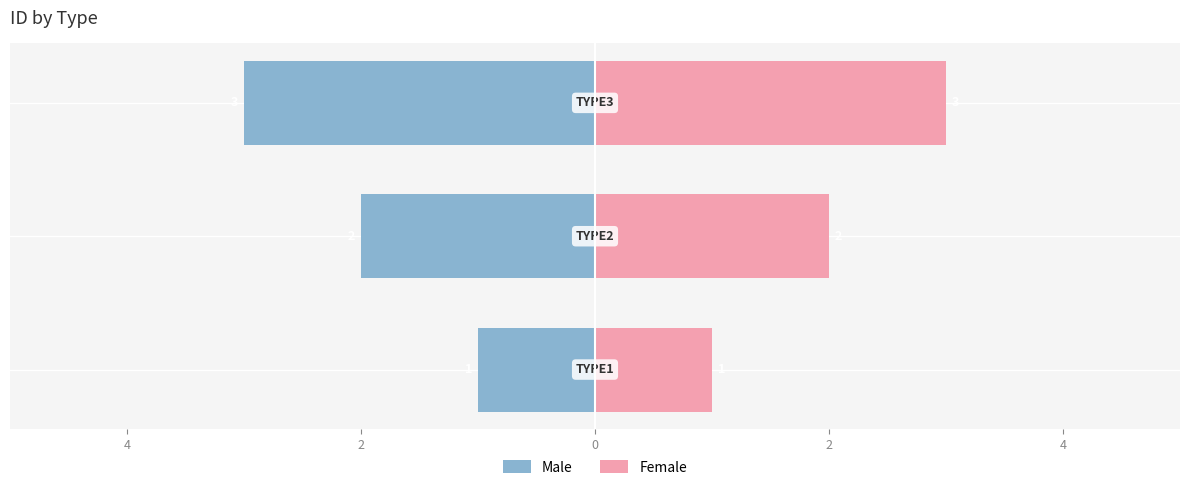

At 2, list the series in order from largest to smallest.

Female, Male